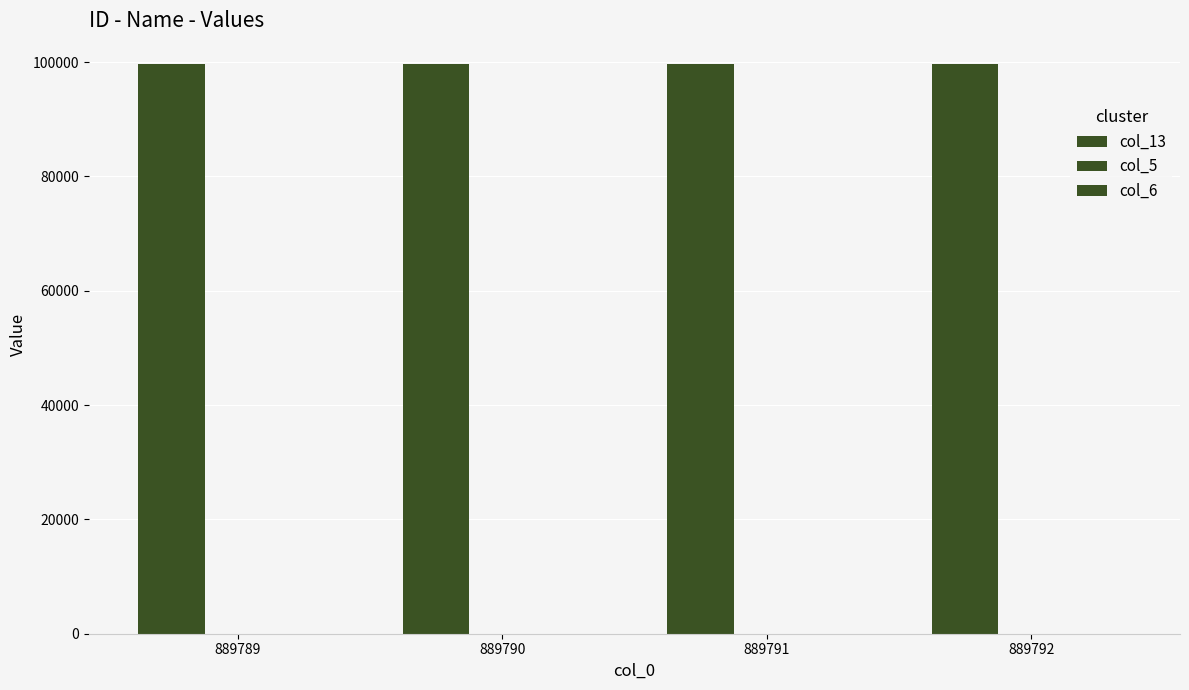

How many categories are shown in the chart?

4